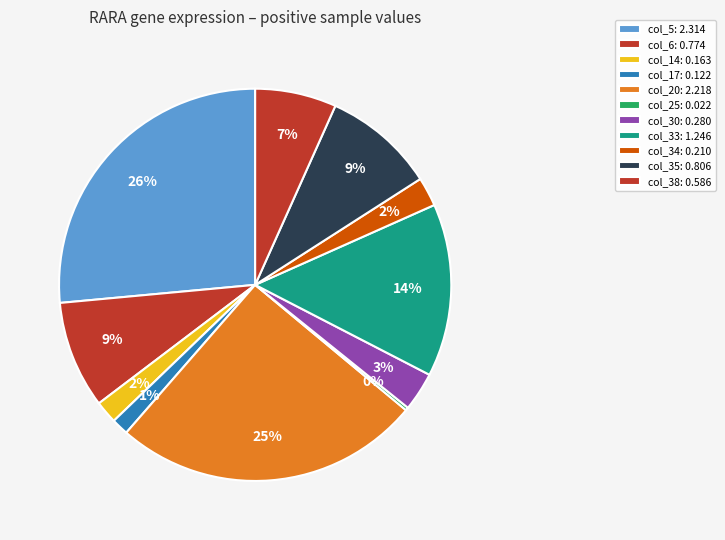

What is the smallest slice in the pie chart?

col_25